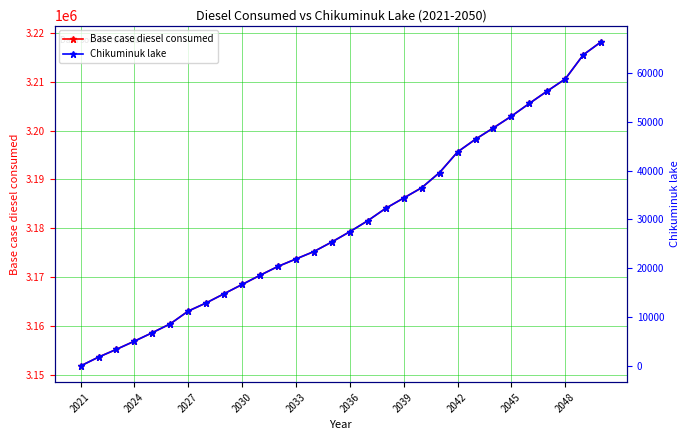

How many distinct data groups are displayed?

2